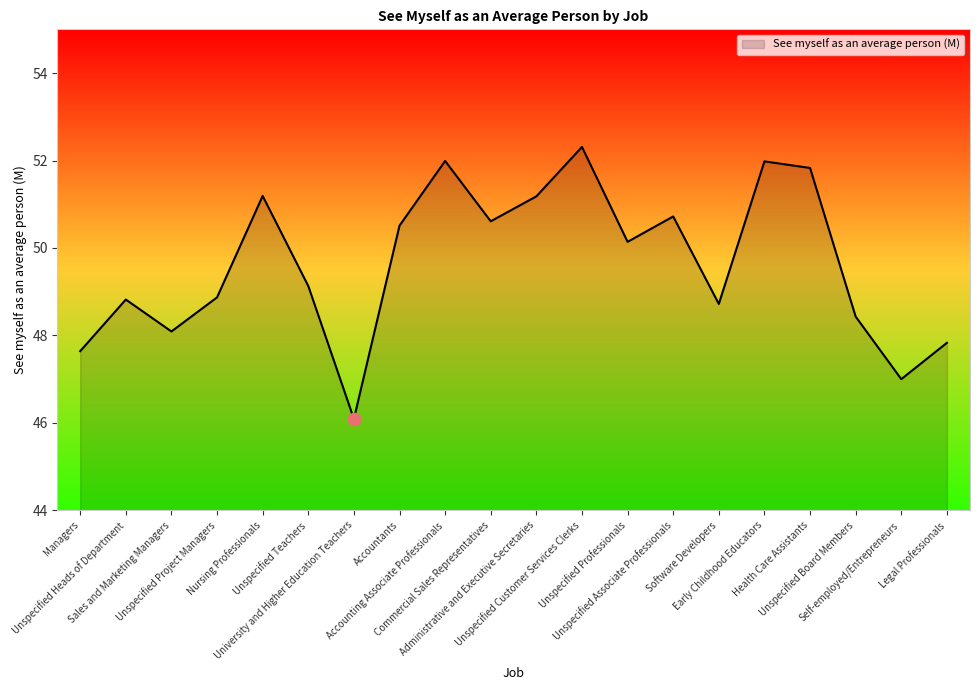

Approximately how many times larger is the value at Managers compared to Unspecified Customer Services Clerks?

0.9